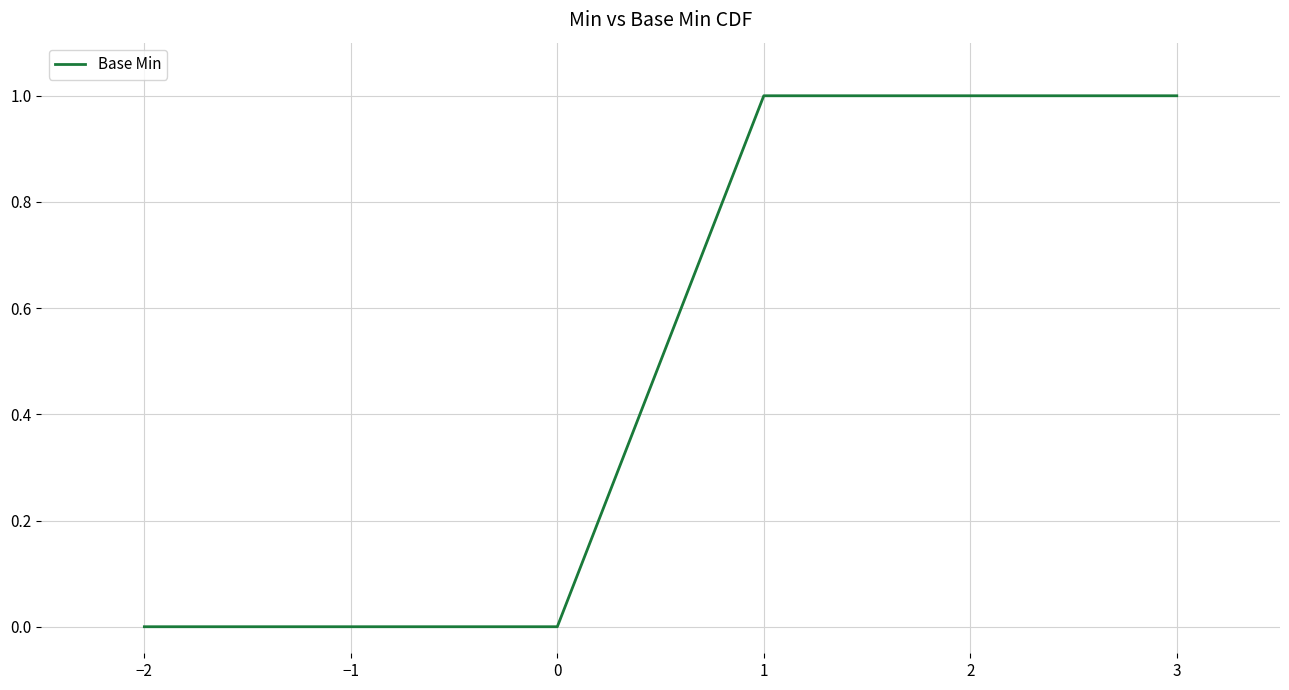

What is the change in value from 0 to 2?

+1